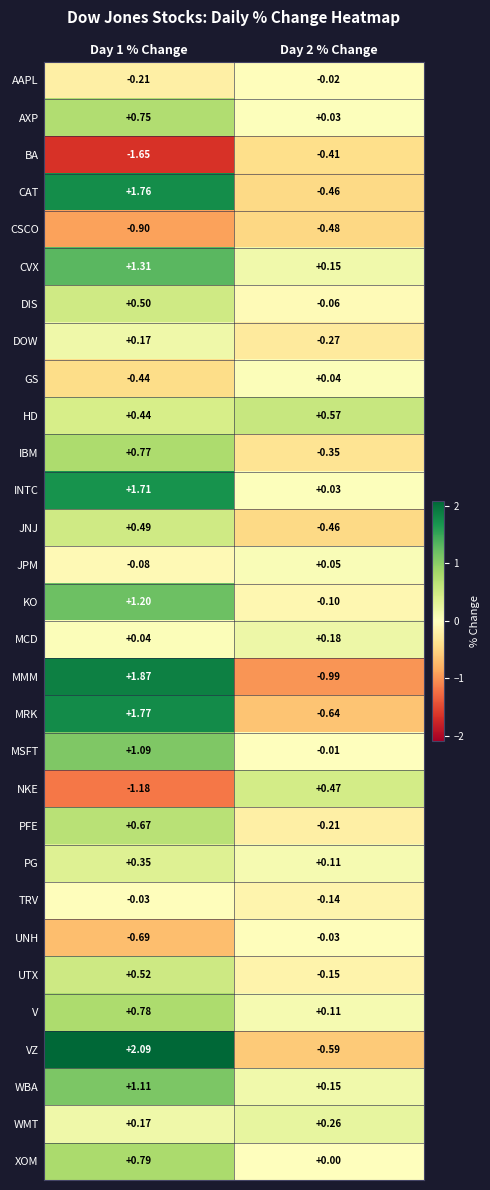

Which series has the widest spread of values?

MMM